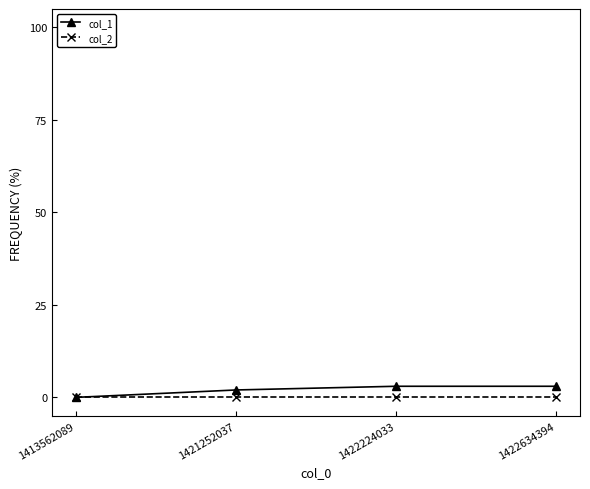

Which series has the largest total across all categories?

col_1